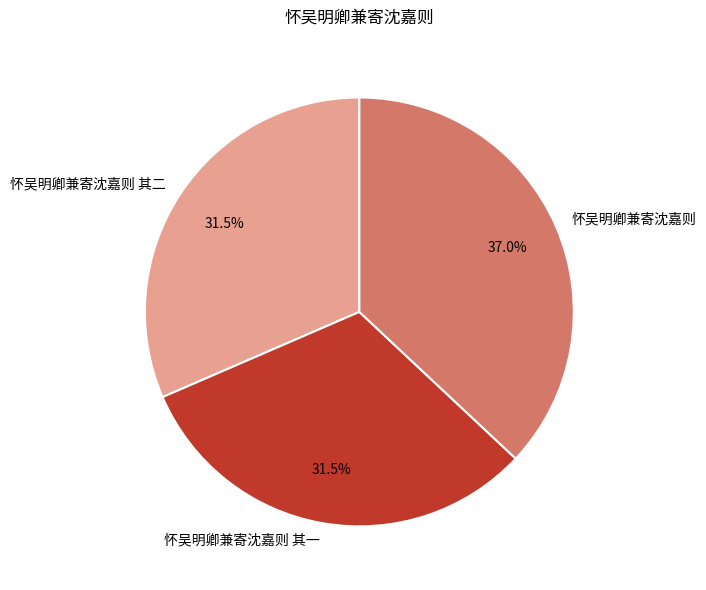

Does 怀吴明卿兼寄沈嘉则 其一 account for over 50% of the chart?

No